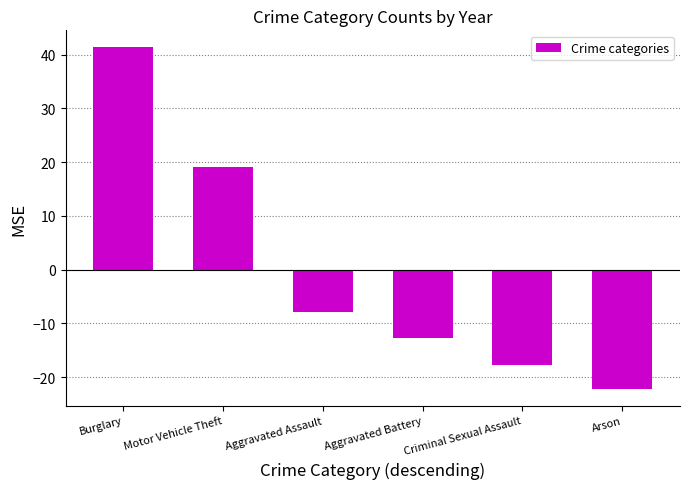

Which category has the lowest value across all series?

Arson